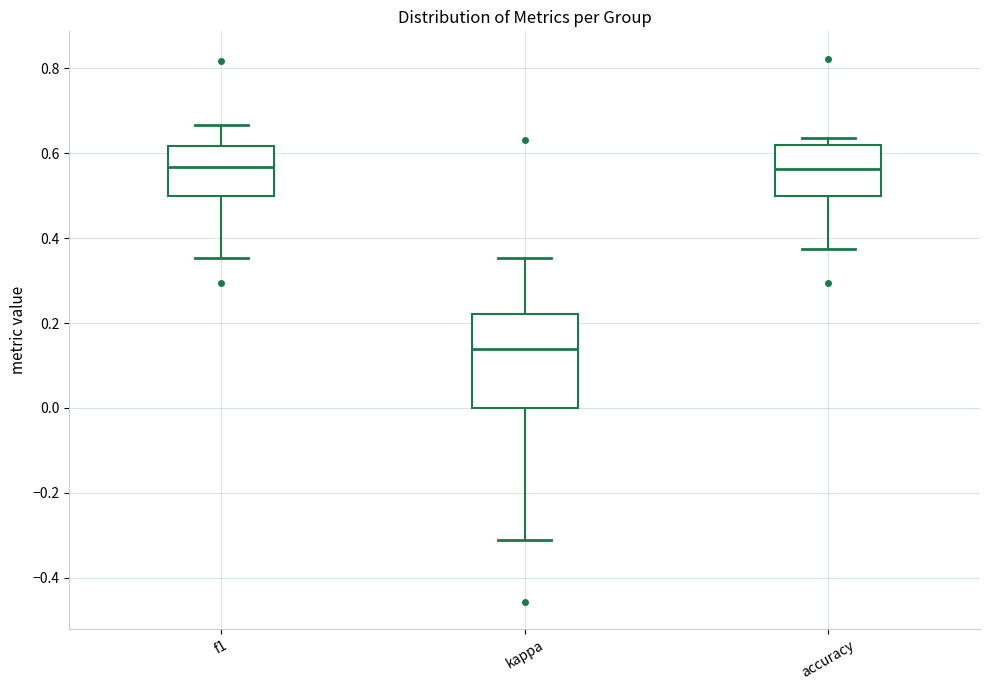

Reading left to right, read every box against the y-axis: the position of its median line, the range the box covers, and the ends of its whiskers. The values are not printed on the chart, so give them approximately, as read against the axis.

f1: median 0.56, box 0.50 to 0.62, whiskers 0.36 to 0.66
kappa: median 0.14, box 0.00 to 0.22, whiskers -0.32 to 0.36
accuracy: median 0.56, box 0.50 to 0.62, whiskers 0.38 to 0.64